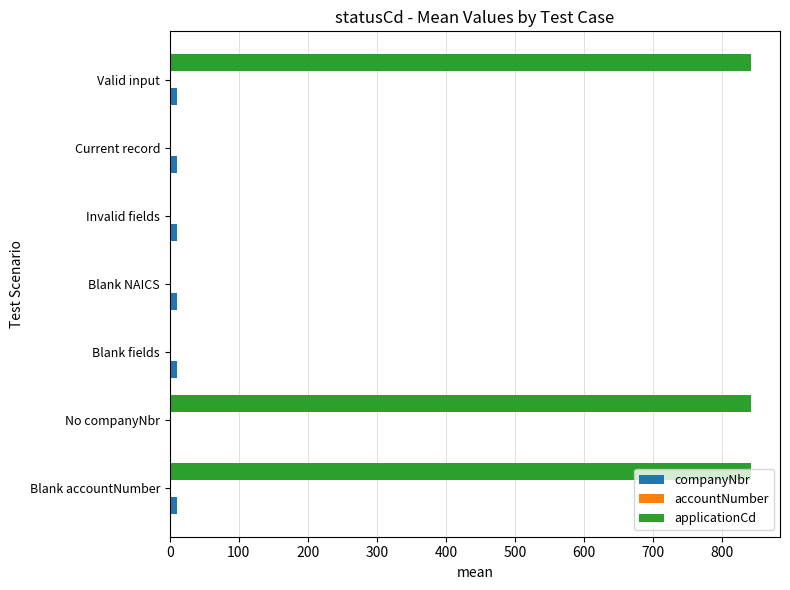

What is the maximum value shown in the chart?

842